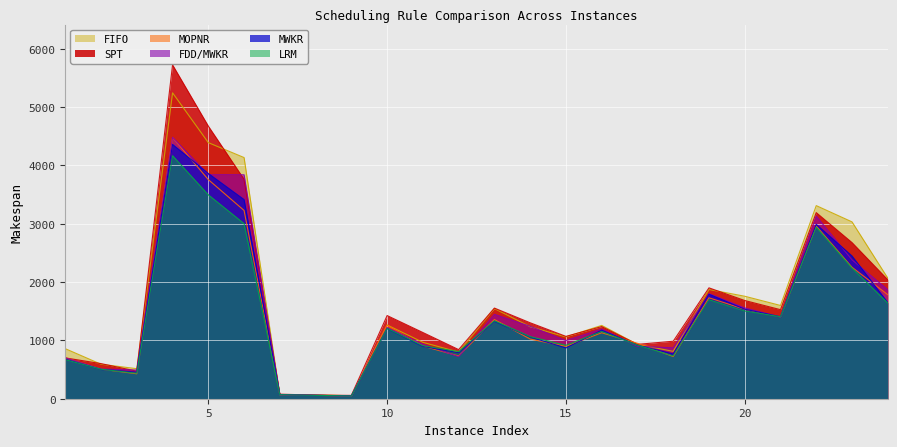

In SPT, how many points are lower than both neighbors (excluding endpoints)?

6